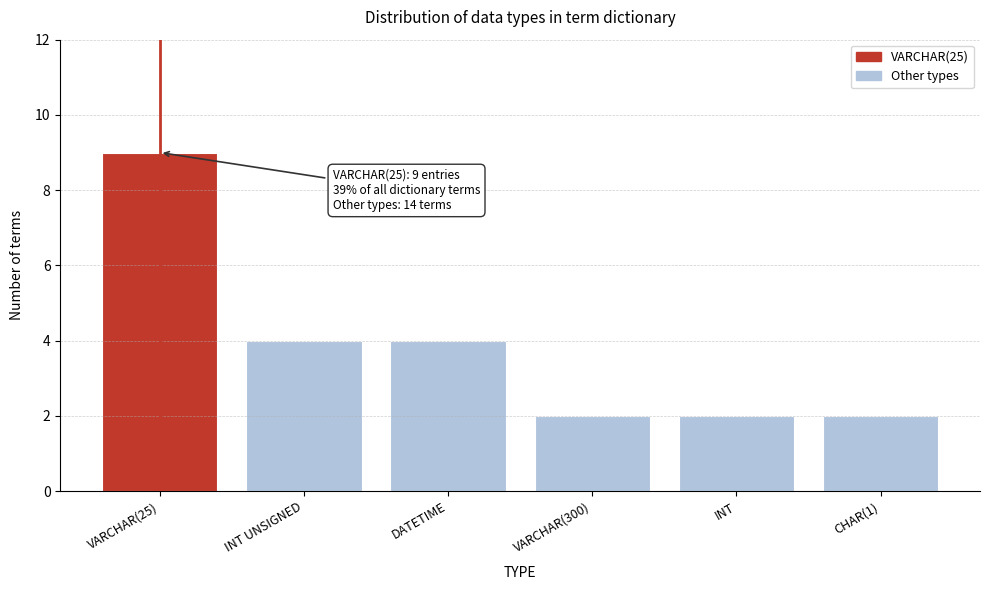

Reading left to right, extract all data points from this chart.

9	4	4	2	2	2